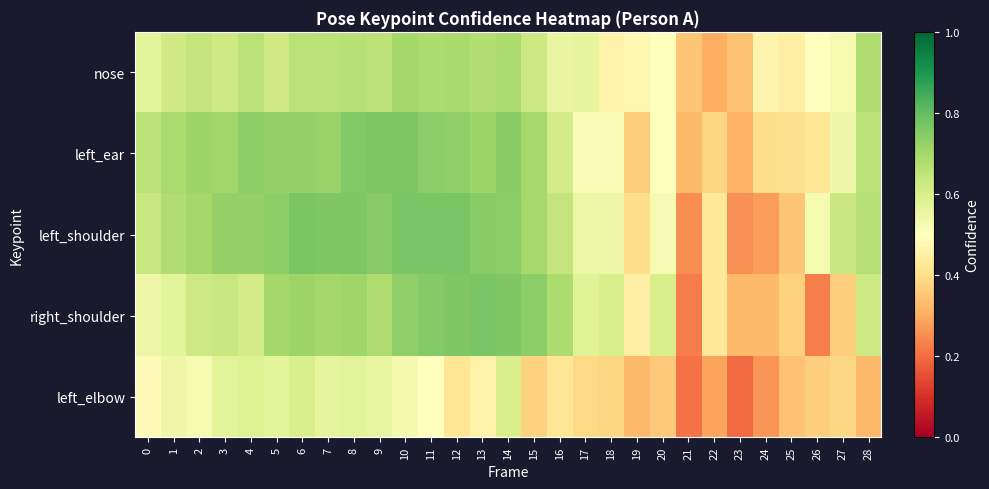

At which category does the chart reach its minimum across all series?

23